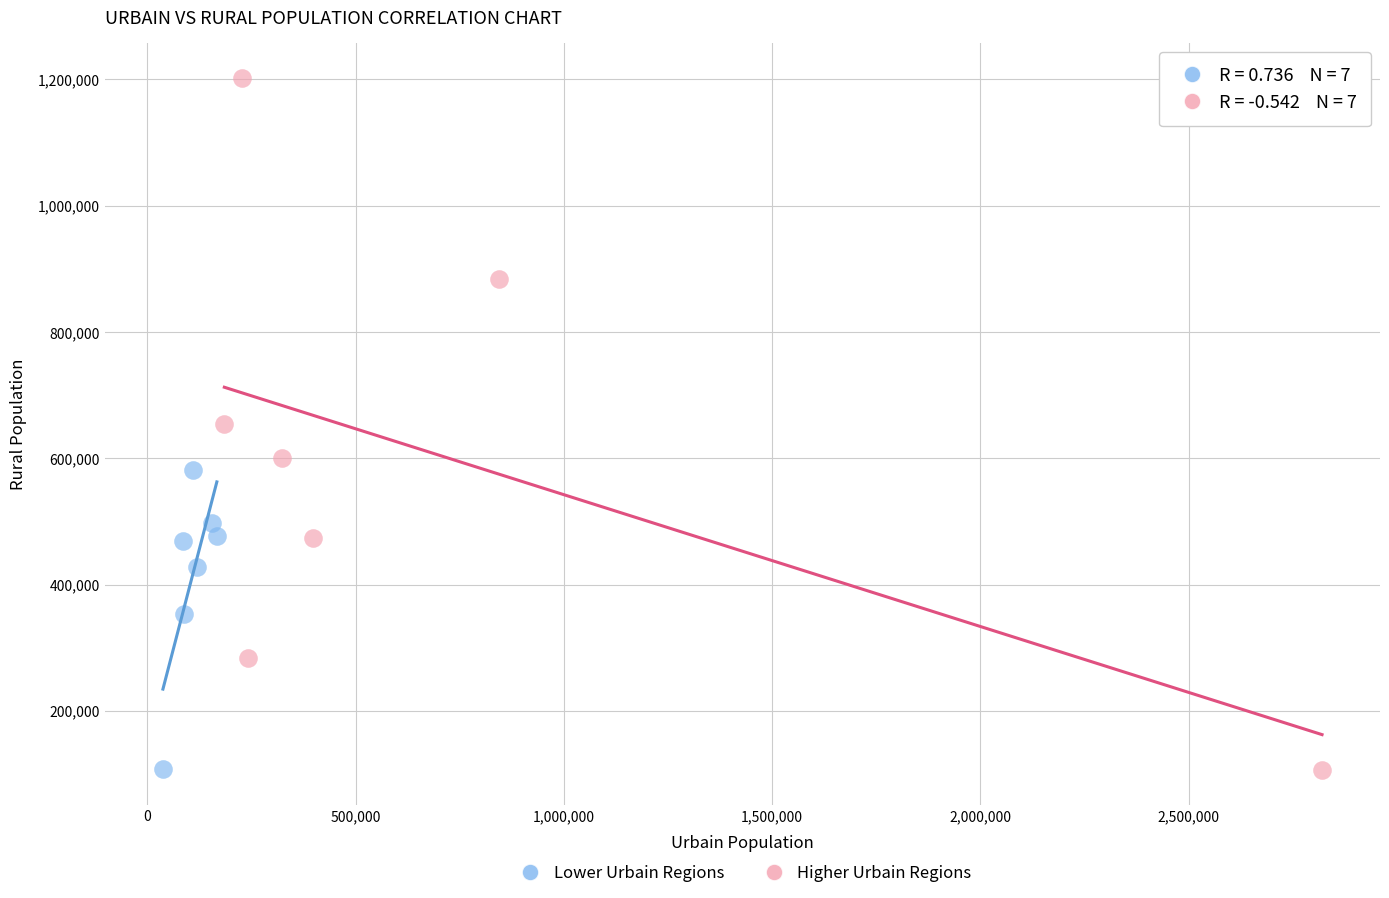

Which series reaches the maximum Y coordinate?

Higher Urbain Regions